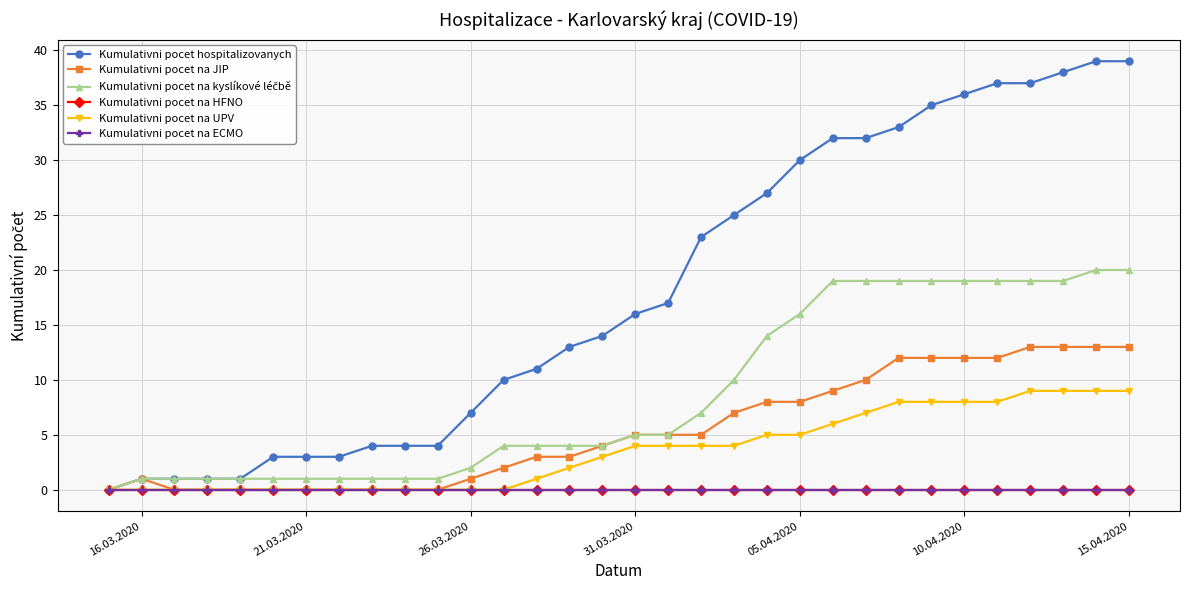

Is this an area chart (filled region under the line)?

No